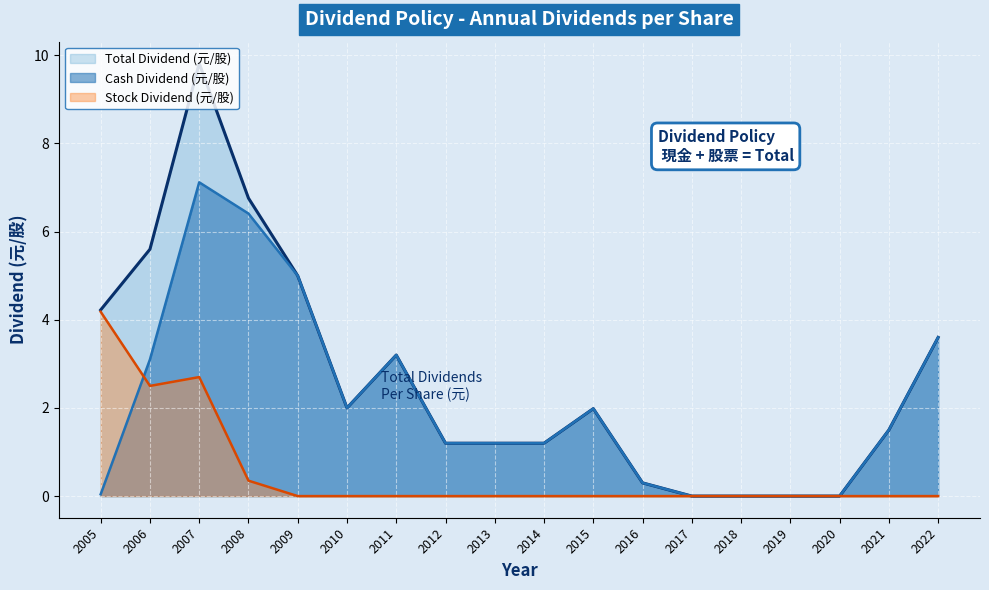

At which label is Stock Dividend (元/股) closest to 2?

2006